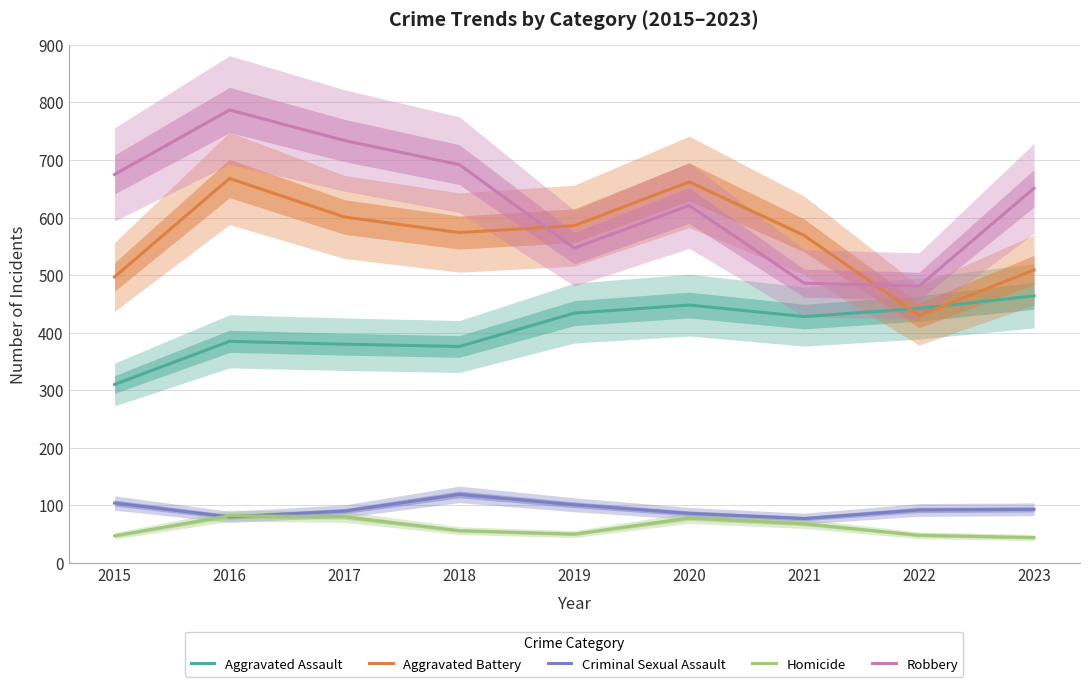

Is it true that Robbery equals 898 at 2020?

False